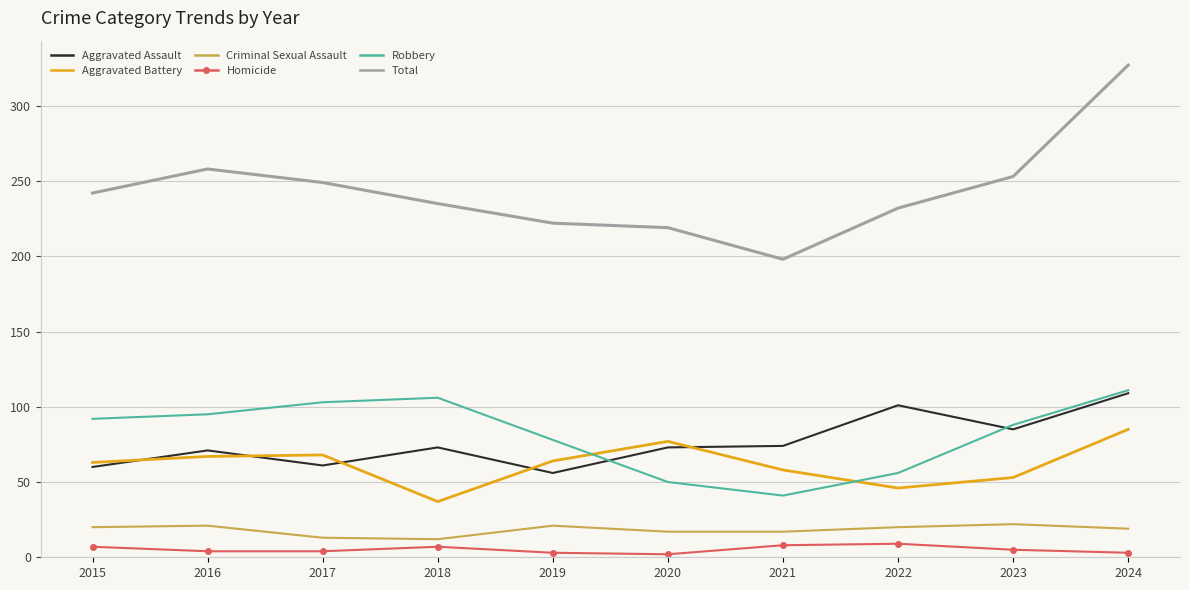

What are all the series names shown in the legend?

Aggravated Assault, Aggravated Battery, Criminal Sexual Assault, Homicide, Robbery, Total